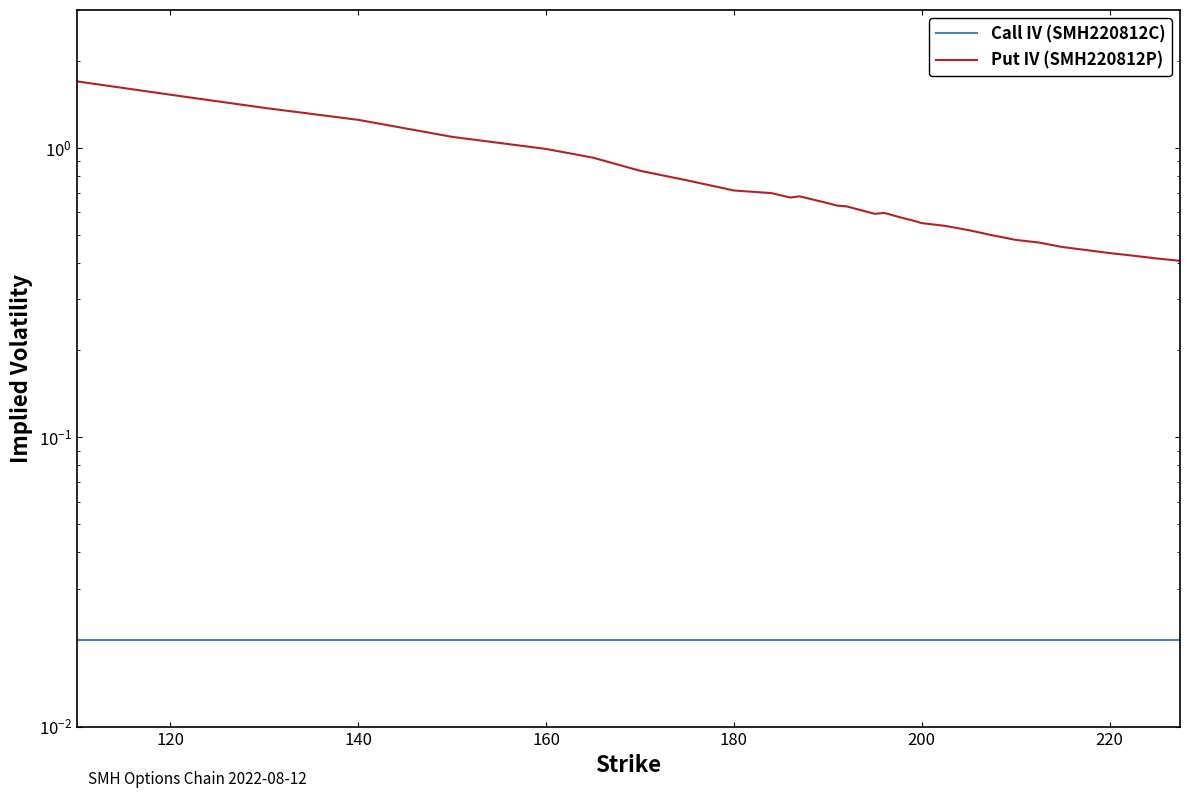

True or false: Call IV (SMH220812C) and Put IV (SMH220812P) cross at least once.

False